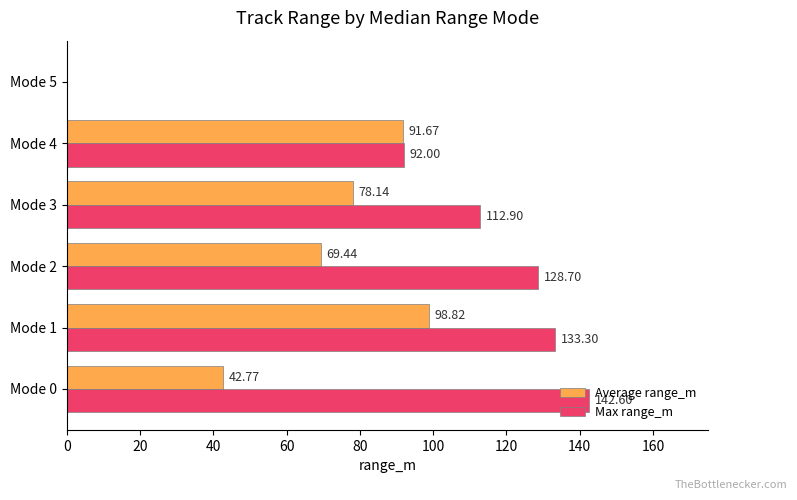

What is the total value across all series at Mode 2?

198.1